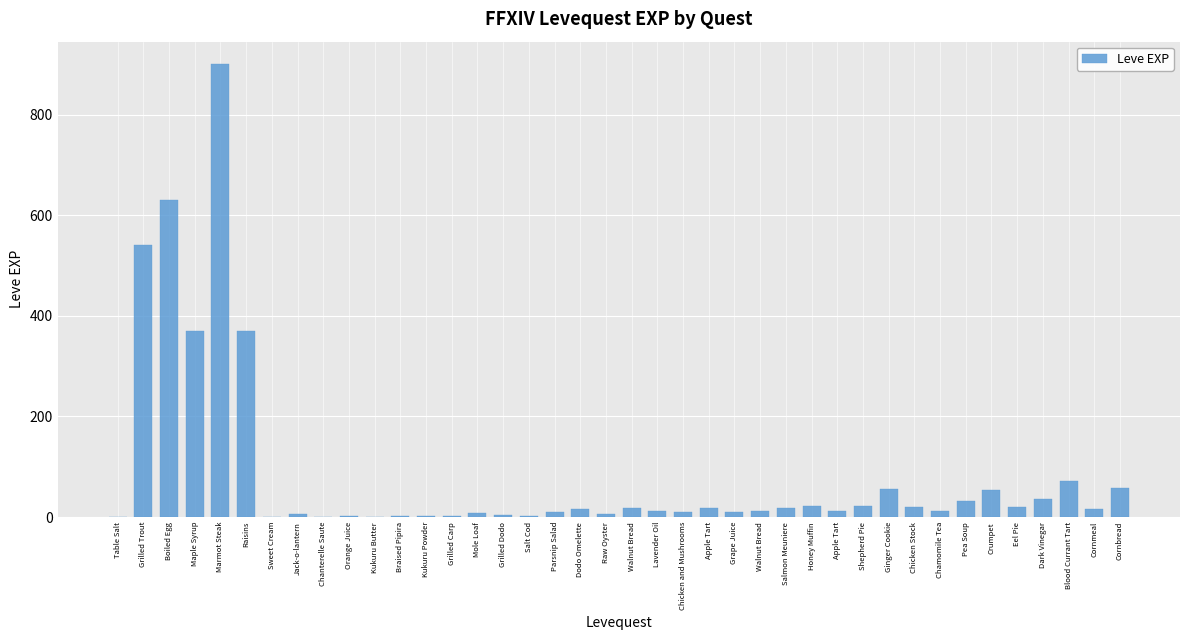

Reading right to left, what are all the values shown in this chart?

Cornbread=57	Cornmeal=17	Blood Currant Tart=72	Dark Vinegar=36	Eel Pie=20	Crumpet=53	Pea Soup=31	Chamomile Tea=12	Chicken Stock=20	Ginger Cookie=55	Shepherd Pie=22	Apple Tart=12	Honey Muffin=22	Salmon Meuniere=18	Walnut Bread=13	Grape Juice=11	Apple Tart=18	Chicken and Mushrooms=11	Lavender Oil=13	Walnut Bread=19	Raw Oyster=7	Dodo Omelette=17	Parsnip Salad=10	Salt Cod=3	Grilled Dodo=4	Mole Loaf=9	Grilled Carp=3	Kukuru Powder=3	Braised Pipira=3	Kukuru Butter=1	Orange Juice=2	Chanterelle Saute=1	Jack-o-lantern=6	Sweet Cream=1	Raisins=370	Marmot Steak=900	Maple Syrup=370	Boiled Egg=630	Grilled Trout=540	Table Salt=1